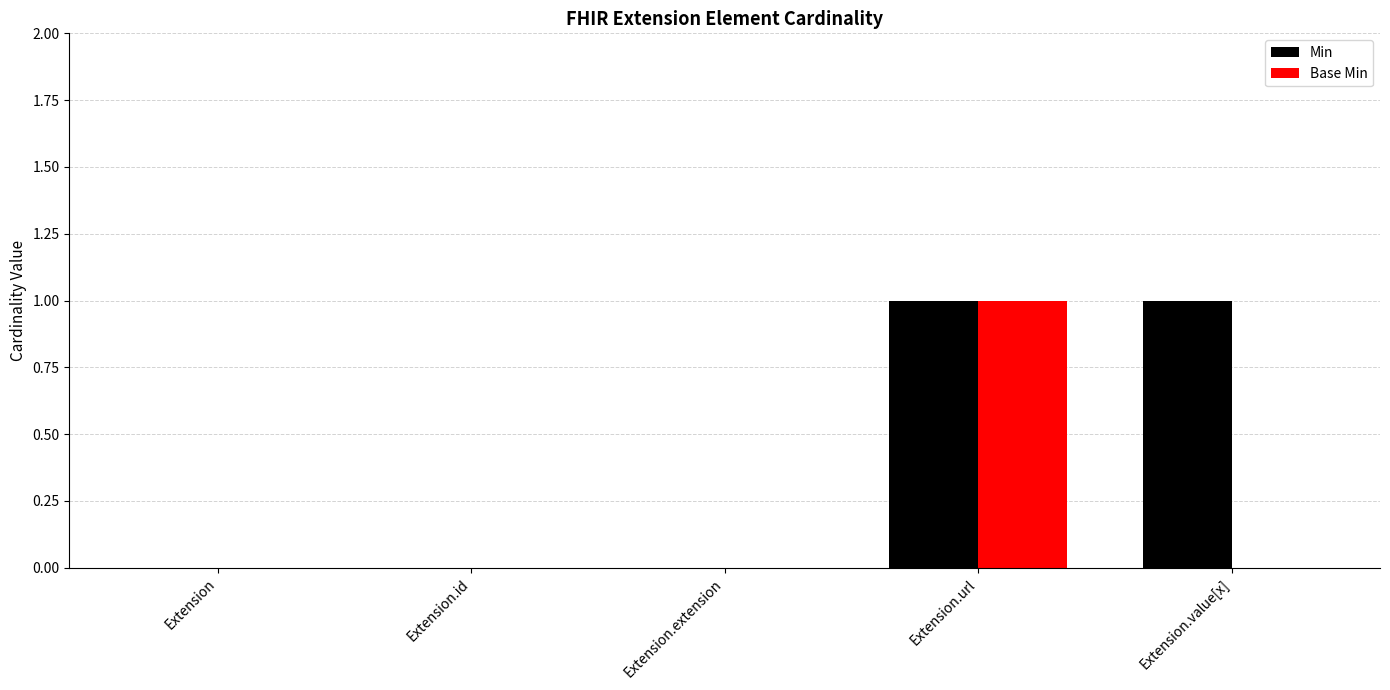

Between Extension.id and Extension.value[x], which series saw the biggest shift?

Min